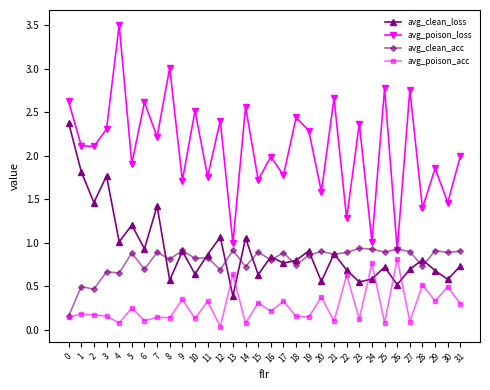

At which category does the chart reach its peak across all series?

4